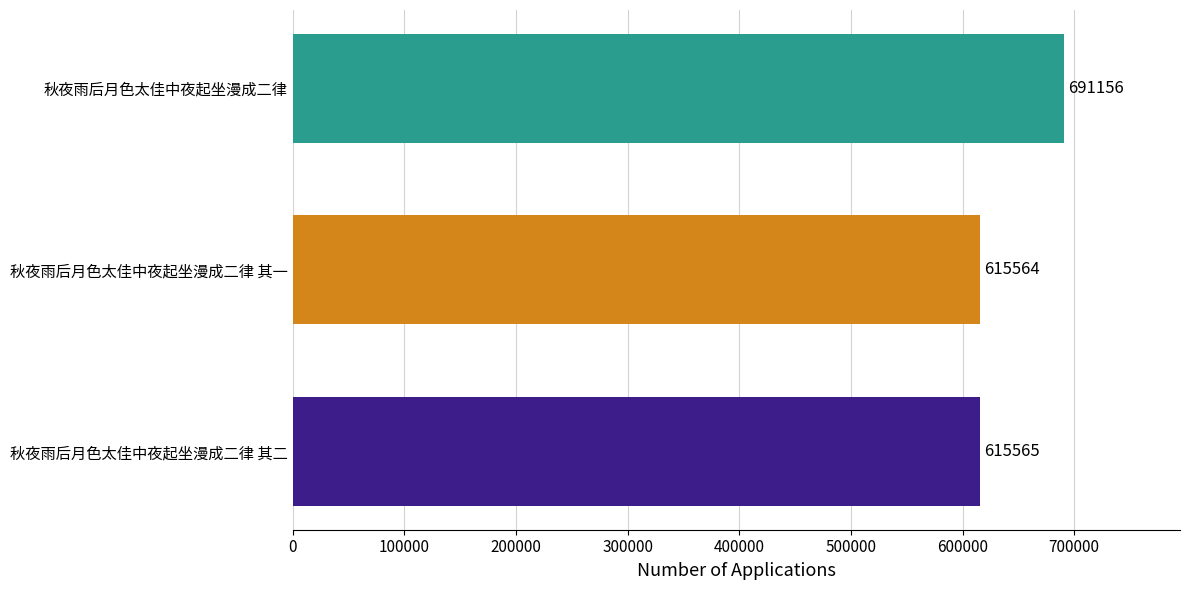

Between 秋夜雨后月色太佳中夜起坐漫成二律 其一 and 秋夜雨后月色太佳中夜起坐漫成二律 其二, which is larger?

秋夜雨后月色太佳中夜起坐漫成二律 其二